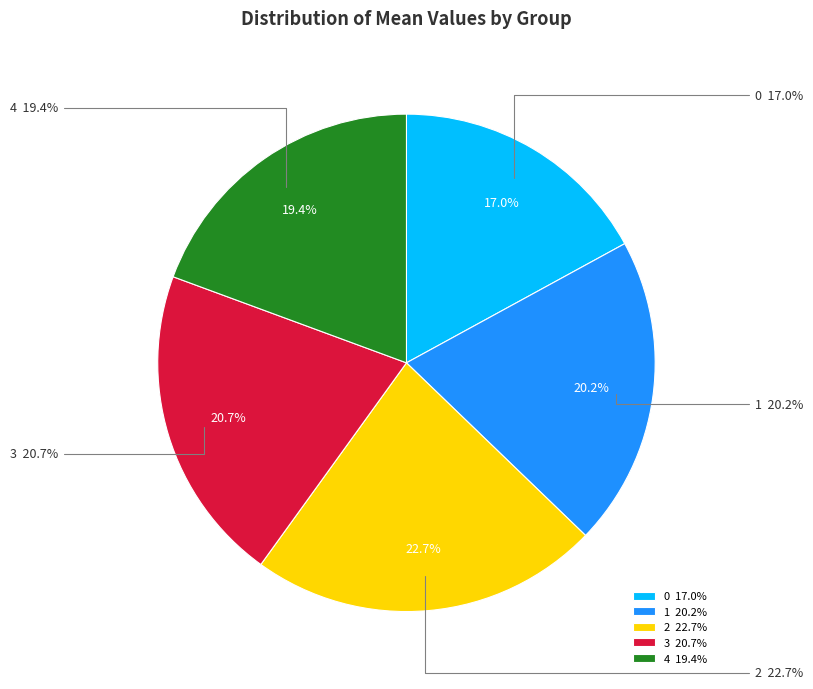

Combined, what portion of the pie is 1 and 0?

37.2%